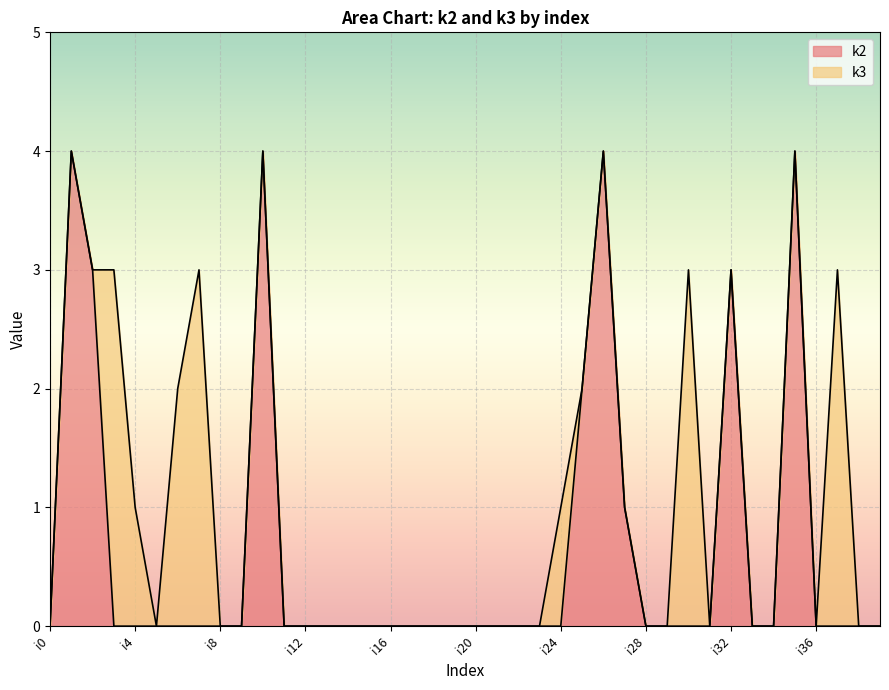

List the labels in order of value, smallest first.

i0, i3, i4, i5, i6, i7, i8, i9, i11, i12, i13, i14, i15, i16, i17, i18, i19, i20, i21, i22, i23, i24, i28, i29, i30, i31, i33, i34, i36, i37, i38, i39, i27, i25, i2, i32, i1, i10, i26, i35